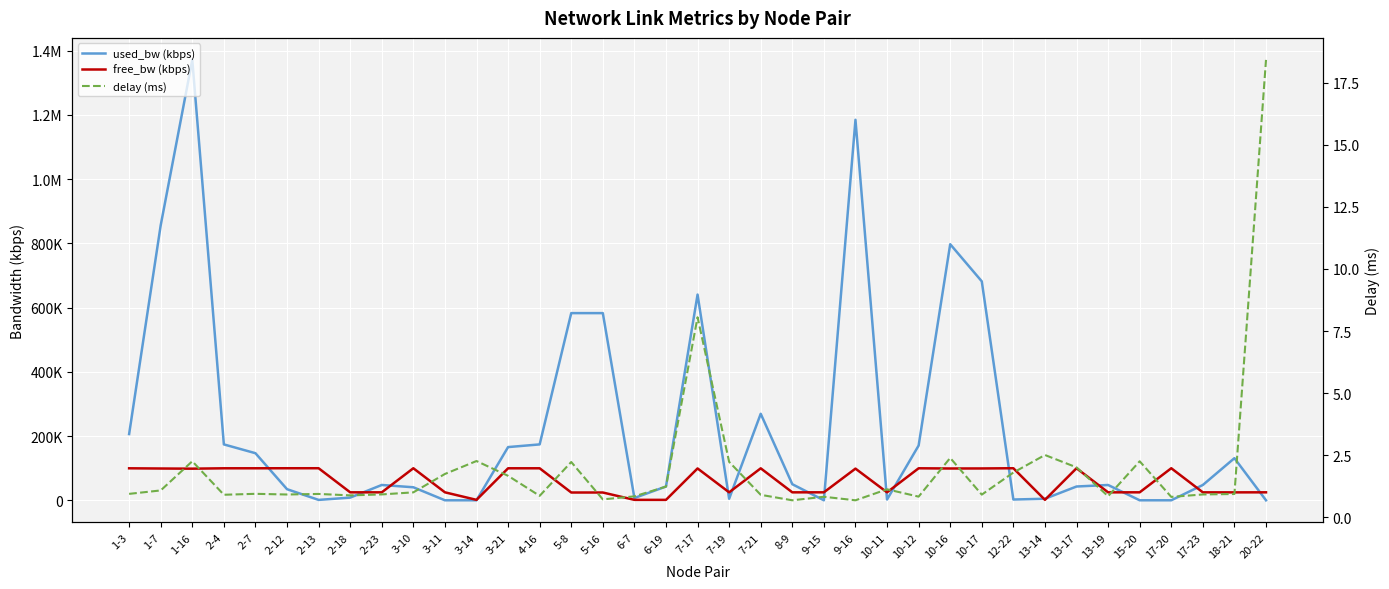

What is the average value of the free_bw (kbps) series?

60747.9